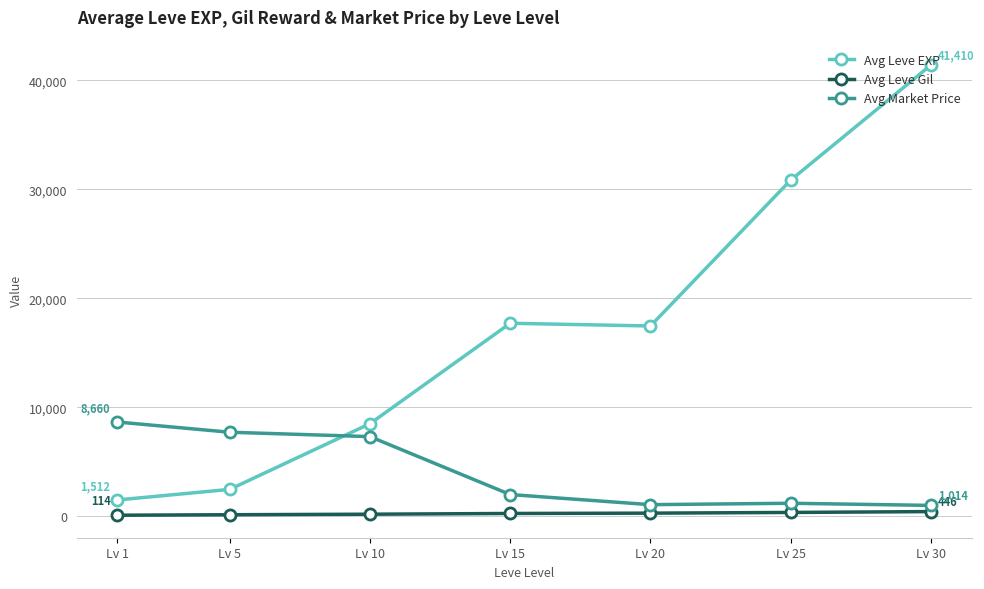

Is the value of Avg Leve Gil at Lv 15 greater than the value of Avg Leve EXP at Lv 25?

No